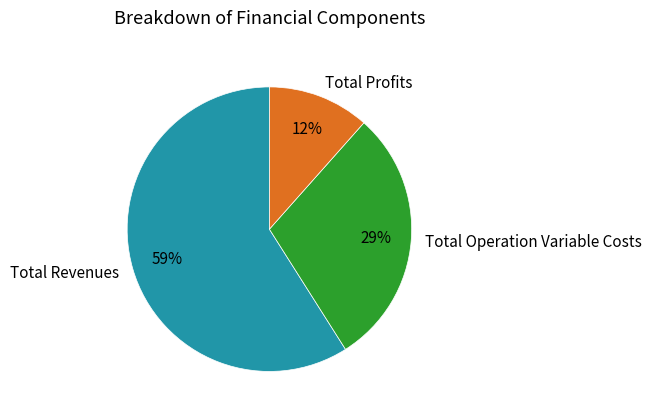

To the nearest percent, what is the average slice percentage?

33%